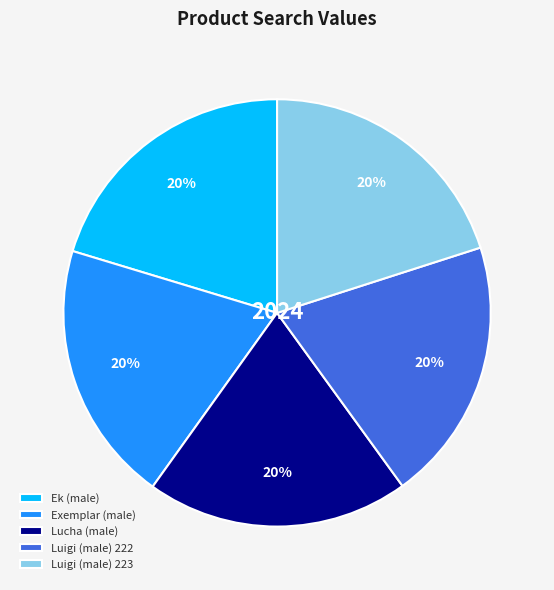

Combined, do Lucha (male) and Exemplar (male) account for over 50%?

No